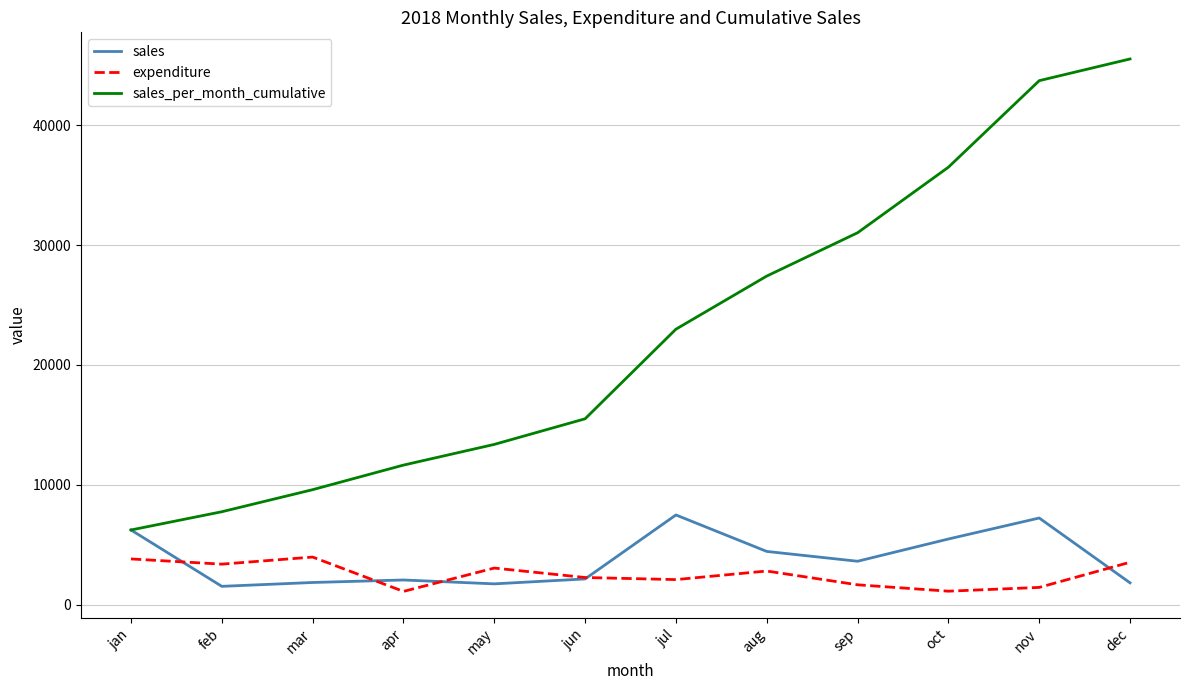

What is the difference between the maximum and minimum values in the sales_per_month_cumulative series?

39316